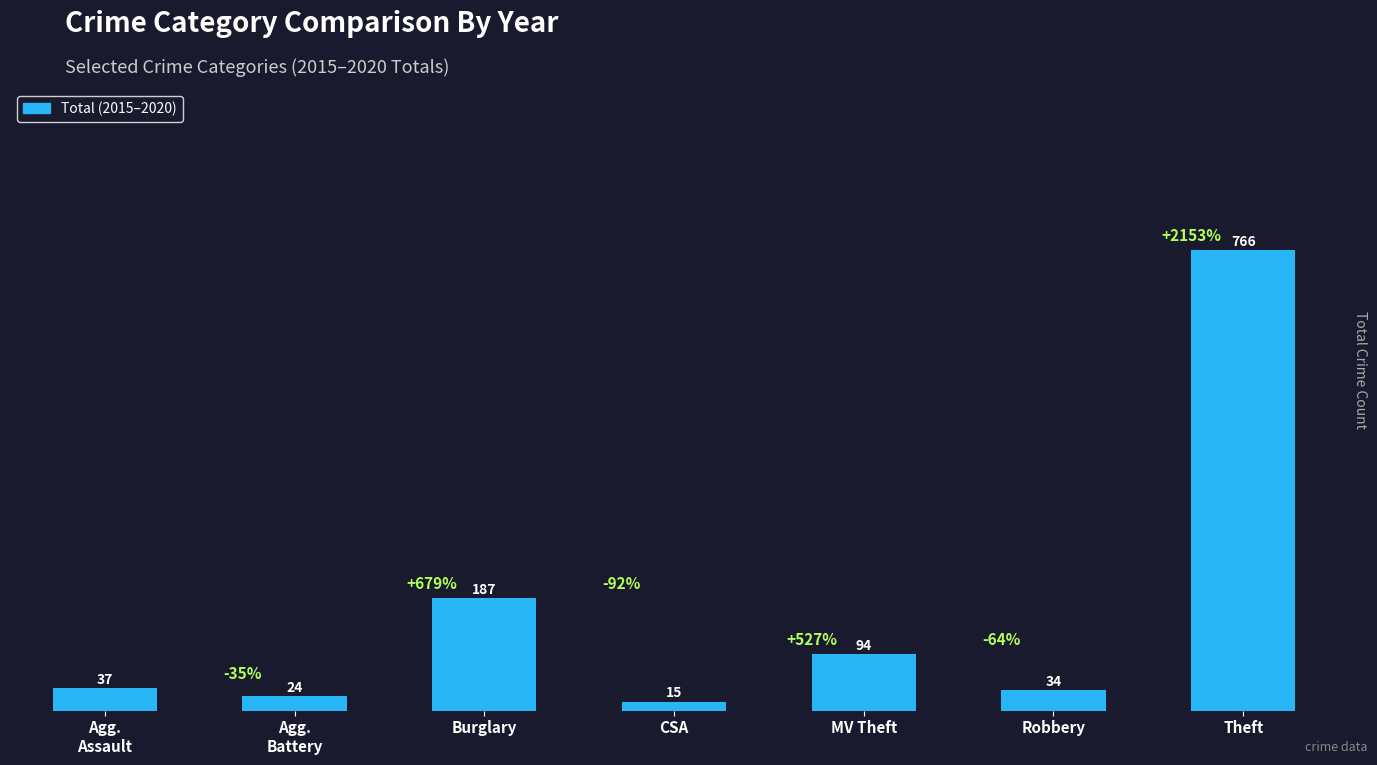

What is the difference between the maximum and second lowest values?

742